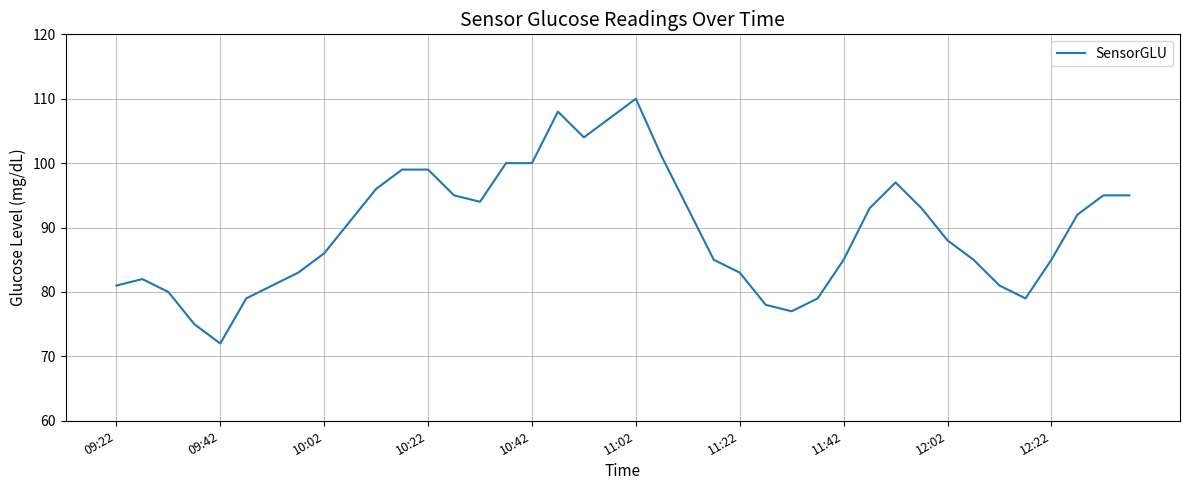

What is the minimum value shown in the chart?

72